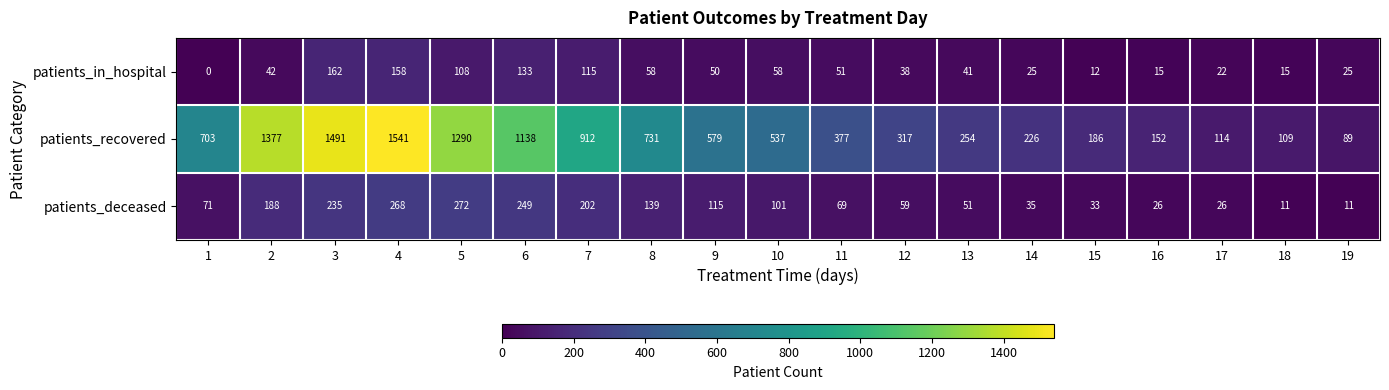

Rank the series by their maximum value, from highest to lowest.

patients_recovered, patients_deceased, patients_in_hospital